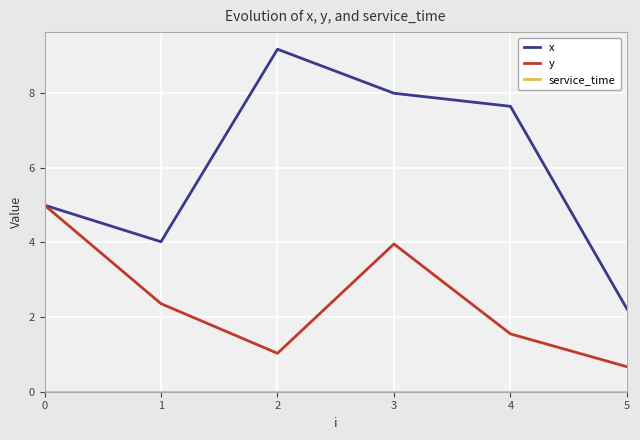

What is the difference between the maximum and minimum values in the y series?

4.3